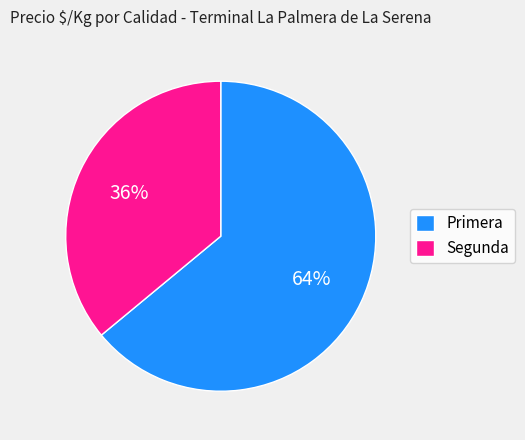

What is the smallest slice in the pie chart?

Segunda